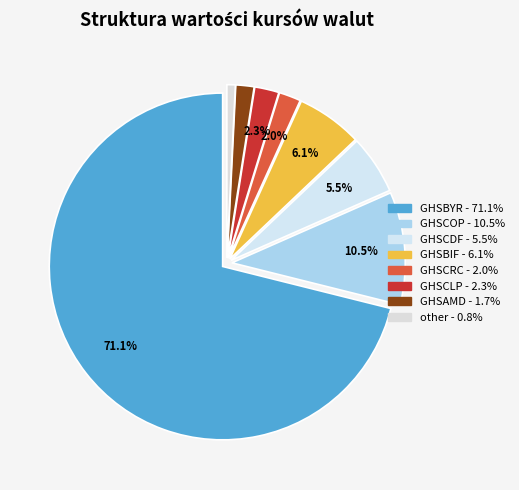

What percentage is NOT represented by GHSCLP?

97.7%